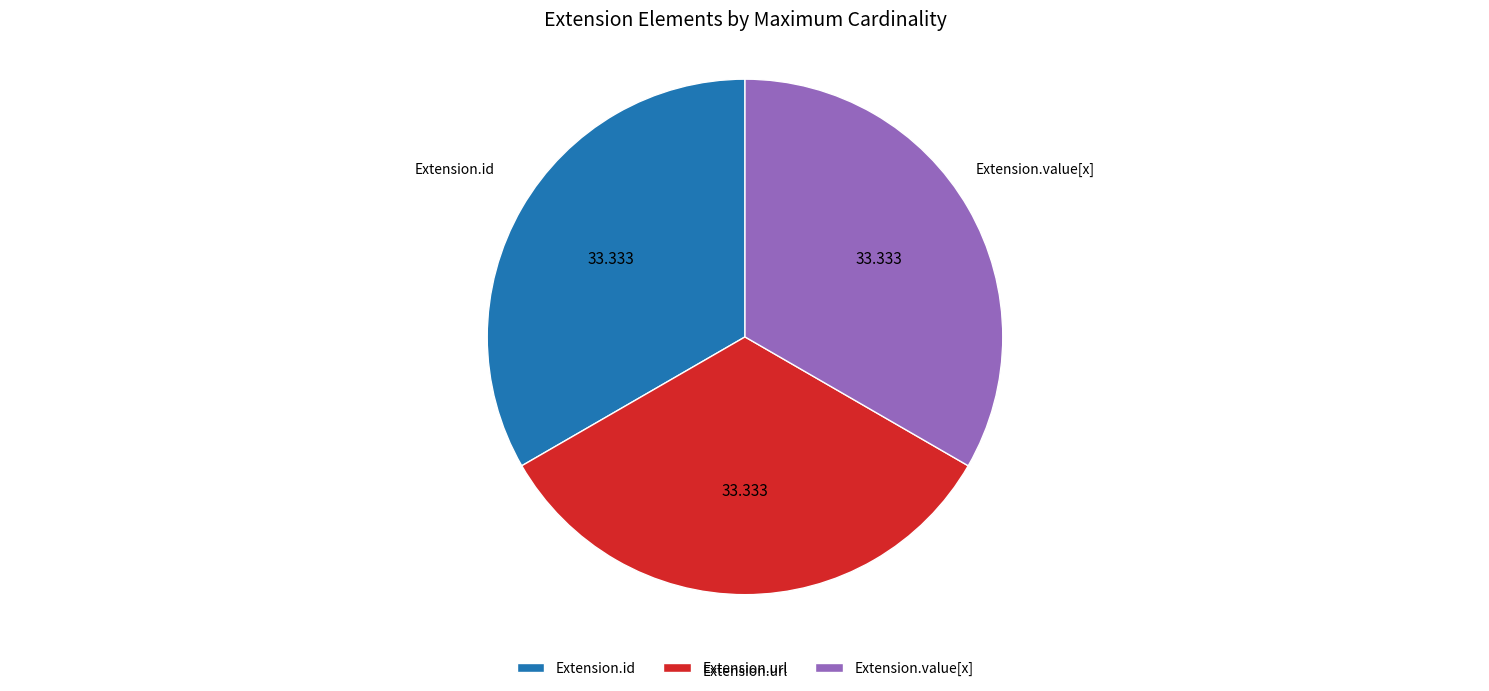

True or false: Extension.id accounts for 10% of the total.

False